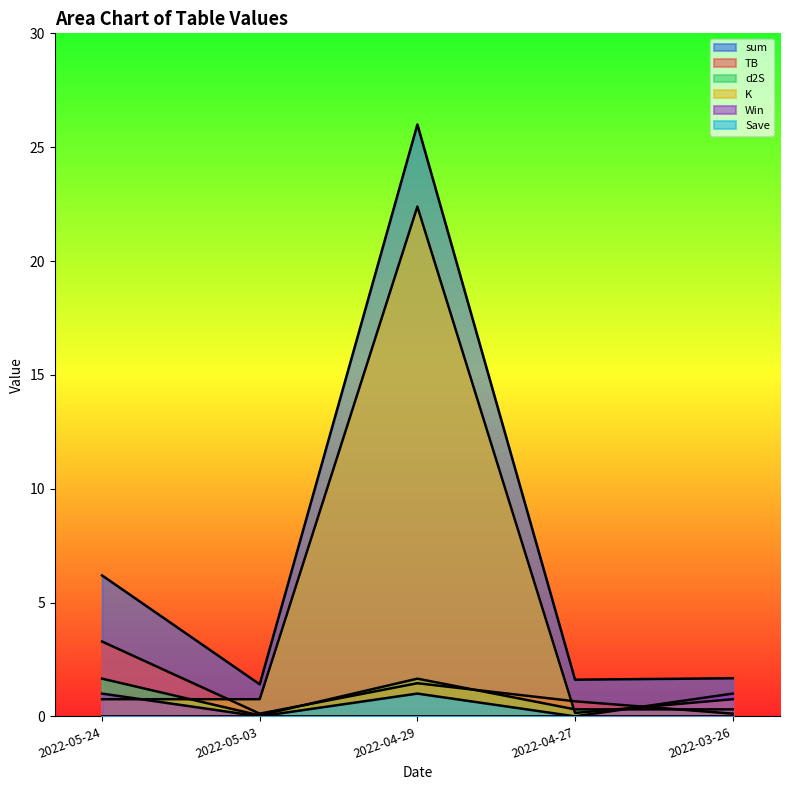

At which label does sum reach its minimum?

2022-05-03